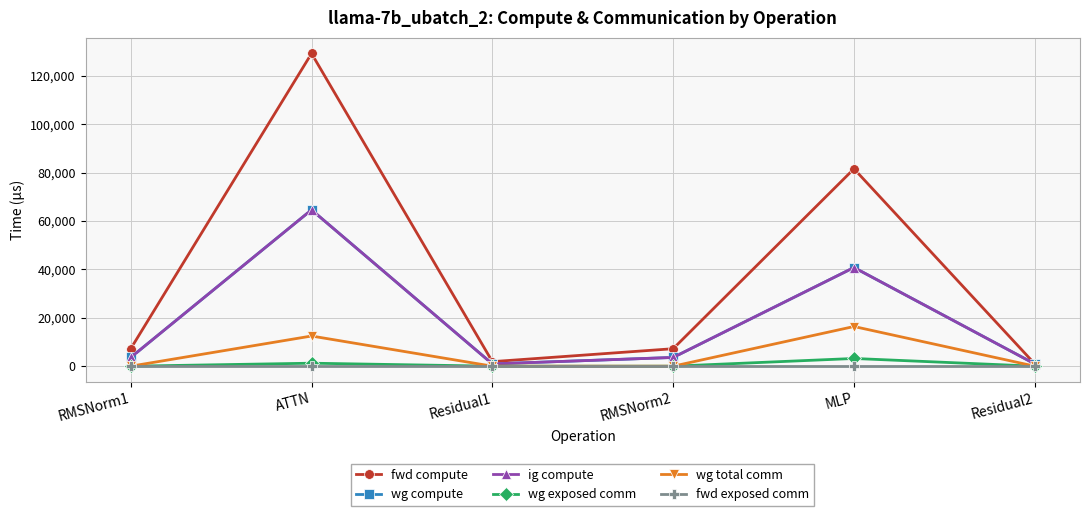

At which category is the sum across all series the highest?

ATTN